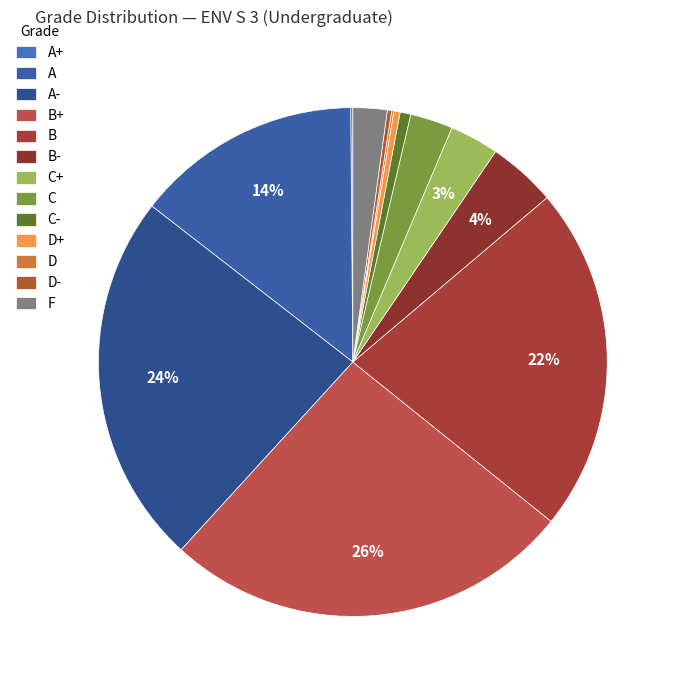

Is there any slice that represents more than half of the pie?

No